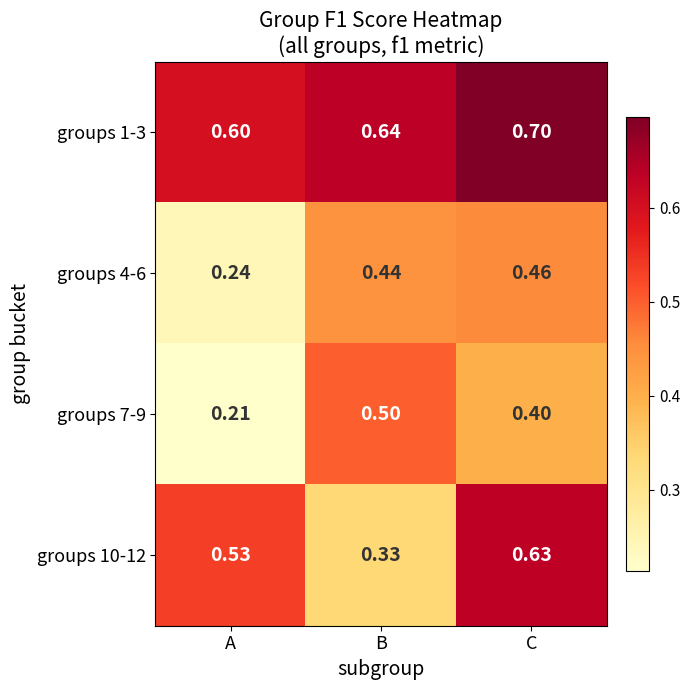

At which category is the sum across all series the highest?

C